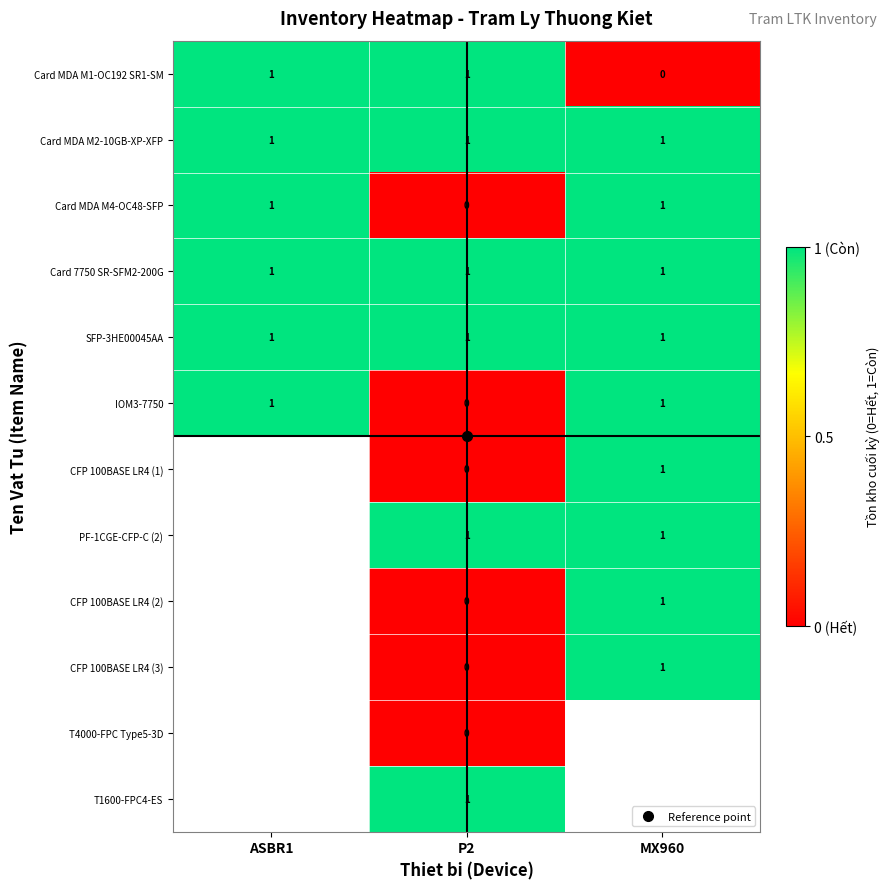

How many distinct data groups are displayed?

12